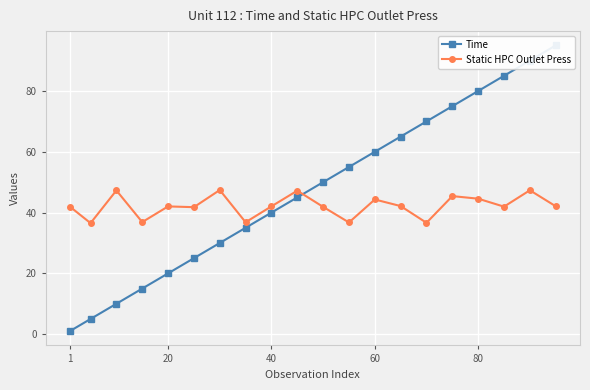

Rank the series by their maximum value, from lowest to highest.

Static HPC Outlet Press, Time